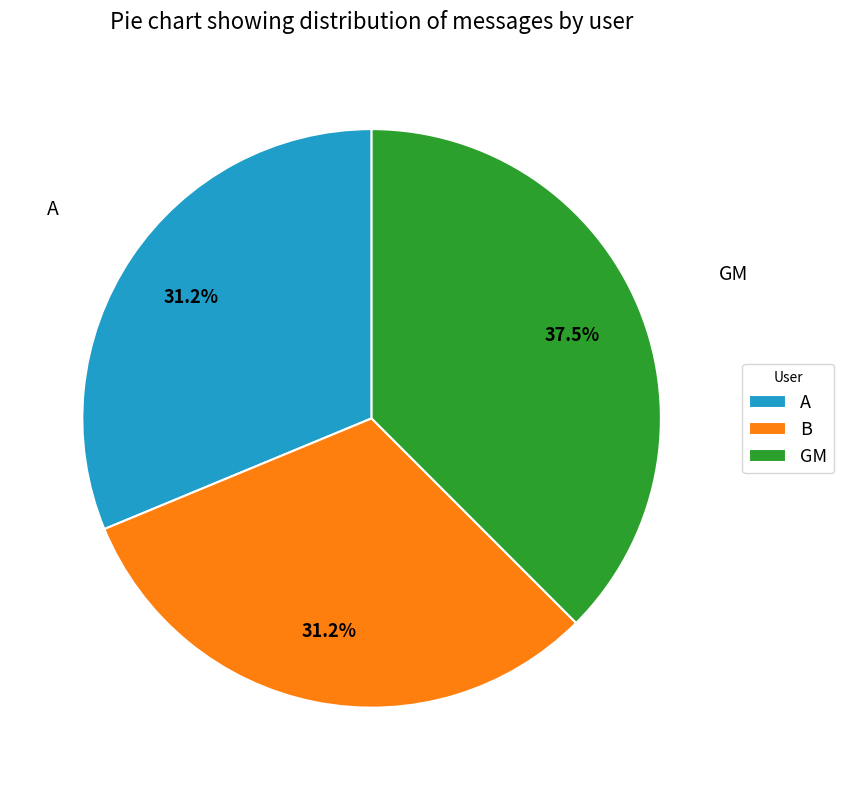

Combined, do B and GM account for over 50%?

Yes